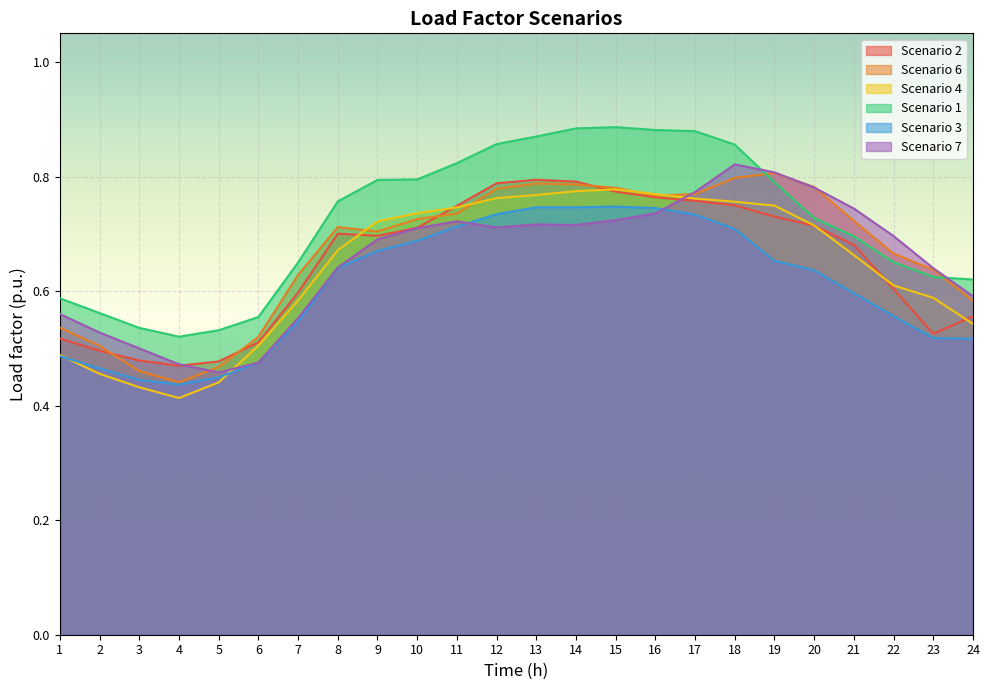

The Scenario 1 series shows 0.3 at 12. True or false?

False